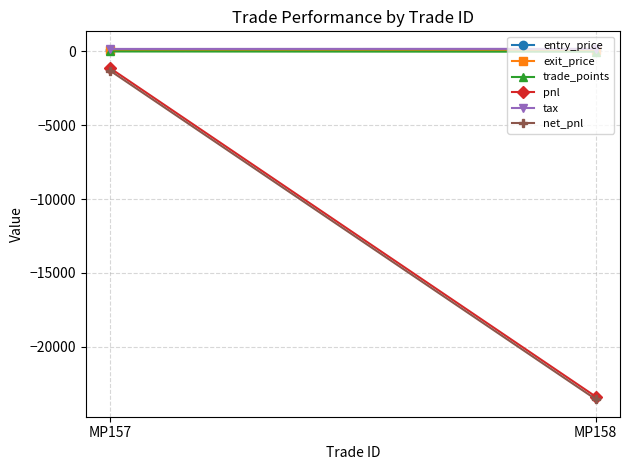

What is the greatest value displayed?

176.4